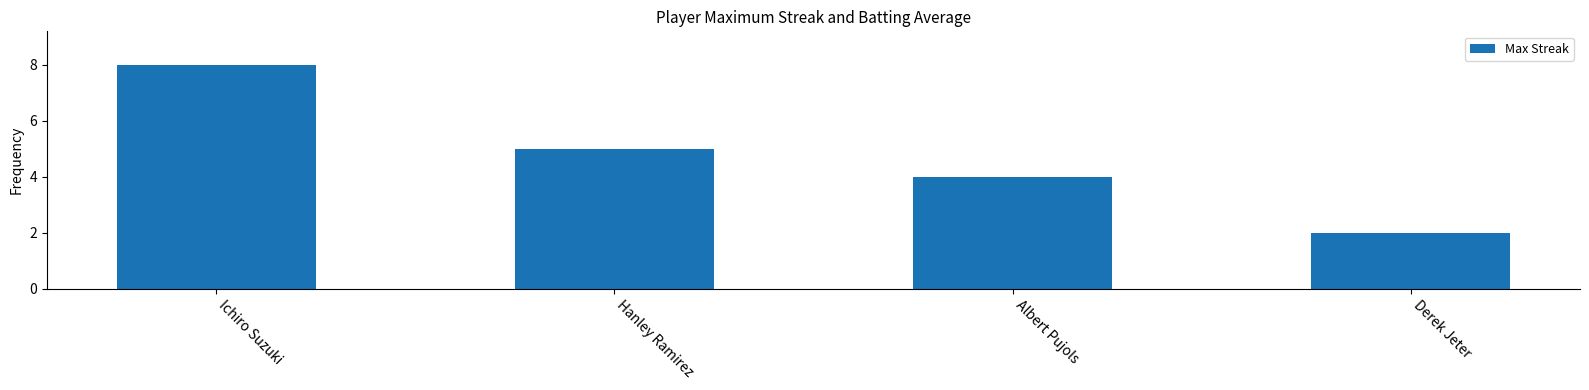

At which category does the chart reach its peak across all series?

Ichiro Suzuki